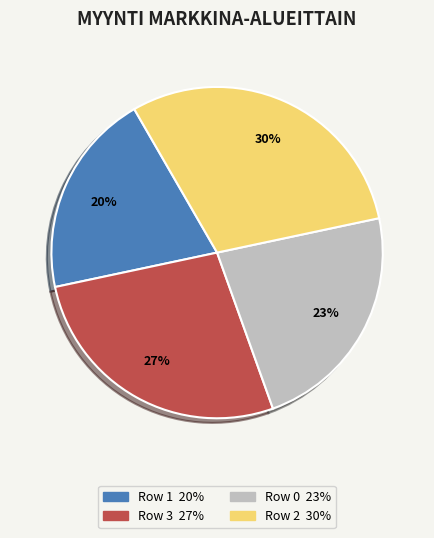

How many segments does this pie chart have?

4